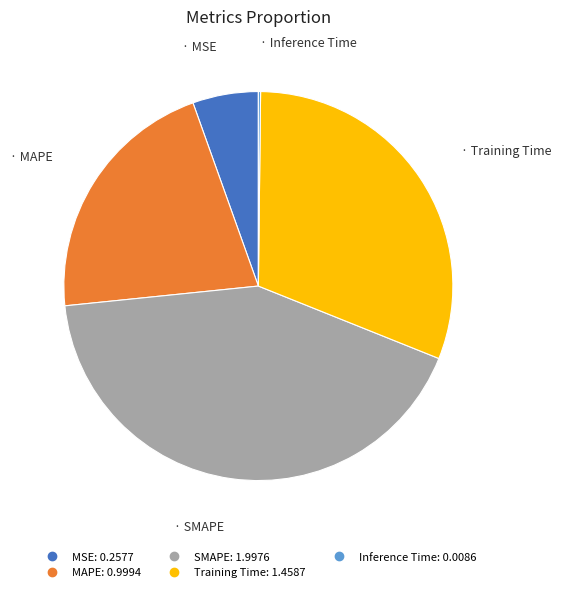

Between SMAPE and MSE, which is larger?

SMAPE